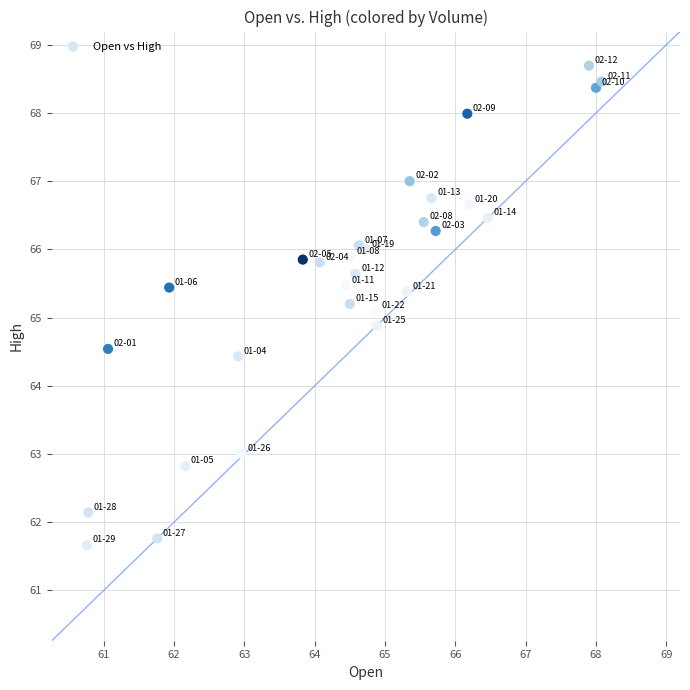

What is the range of Y values (max minus min)?

7.0